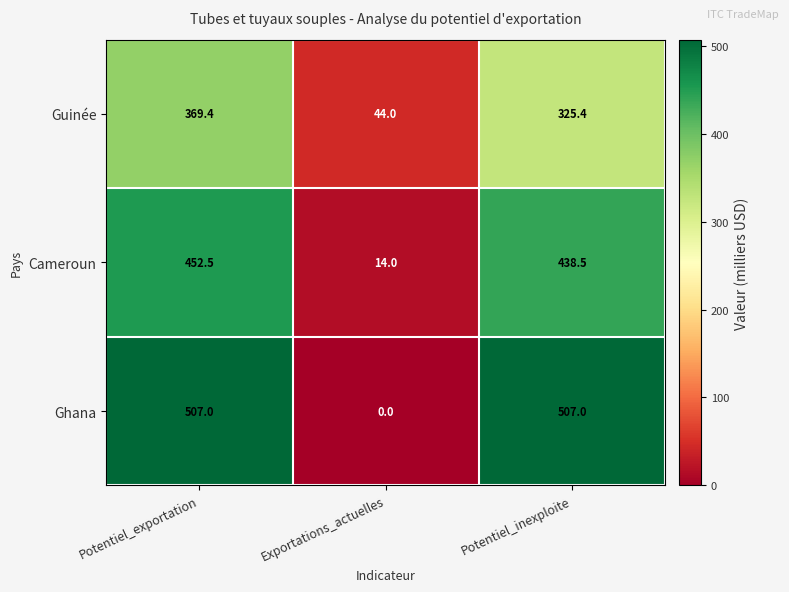

Which series has the largest total across all categories?

Ghana